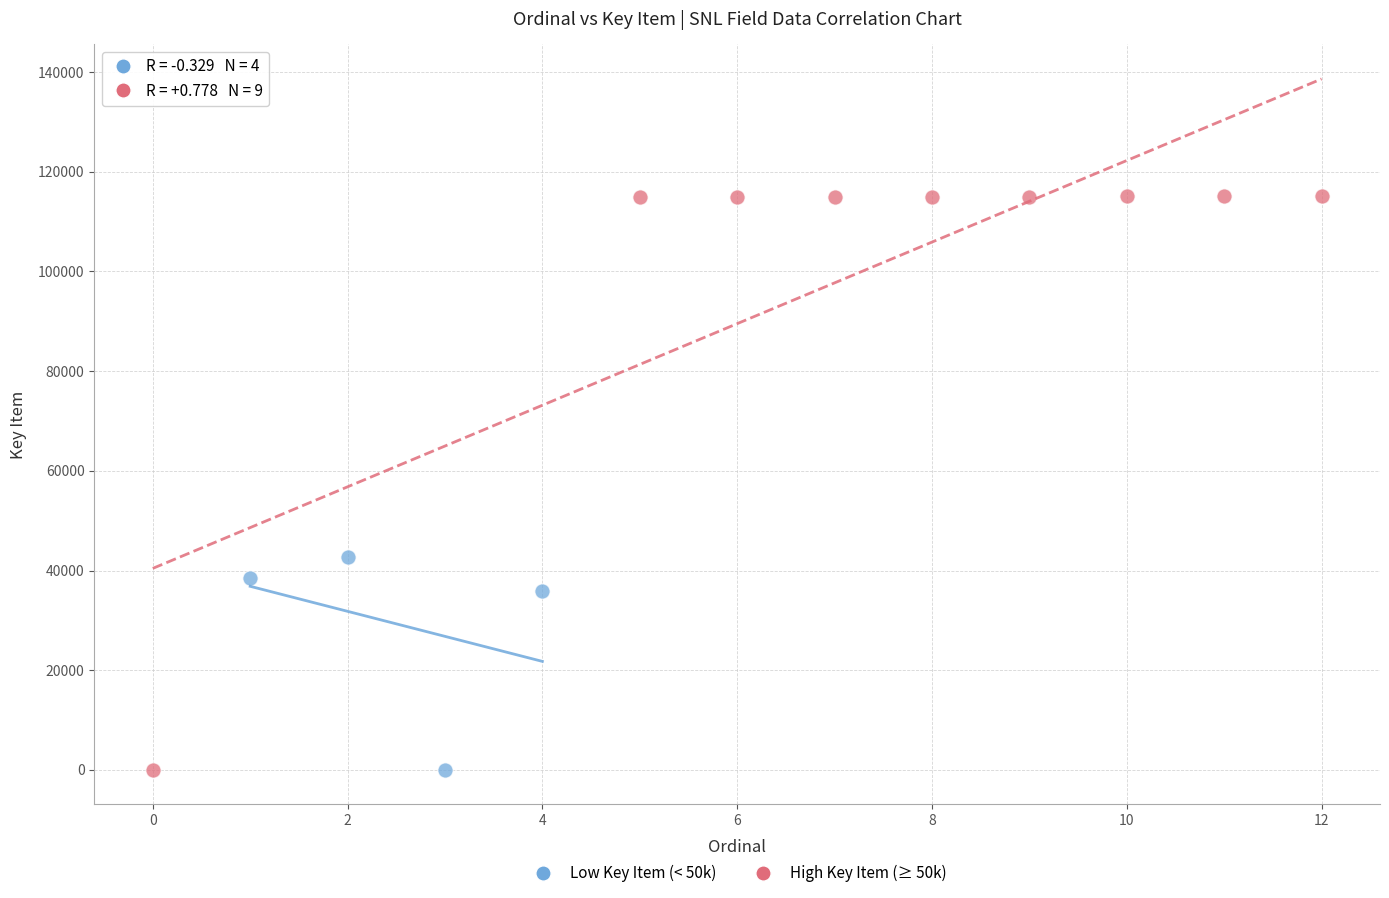

Which series has the widest spread of Y values?

High Key Item (≥ 50k)